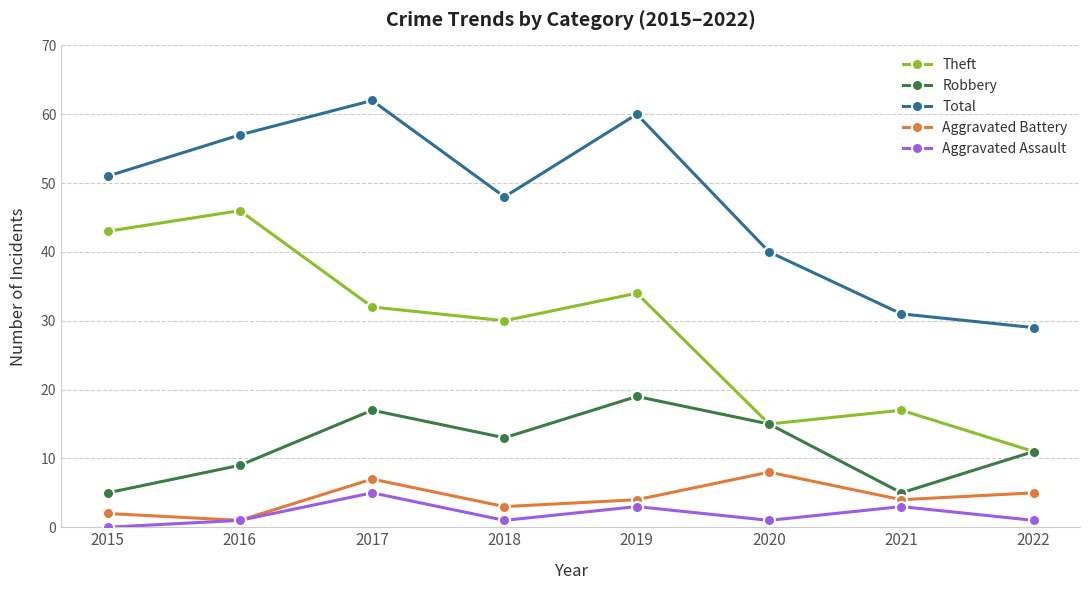

What is the greatest value displayed?

62